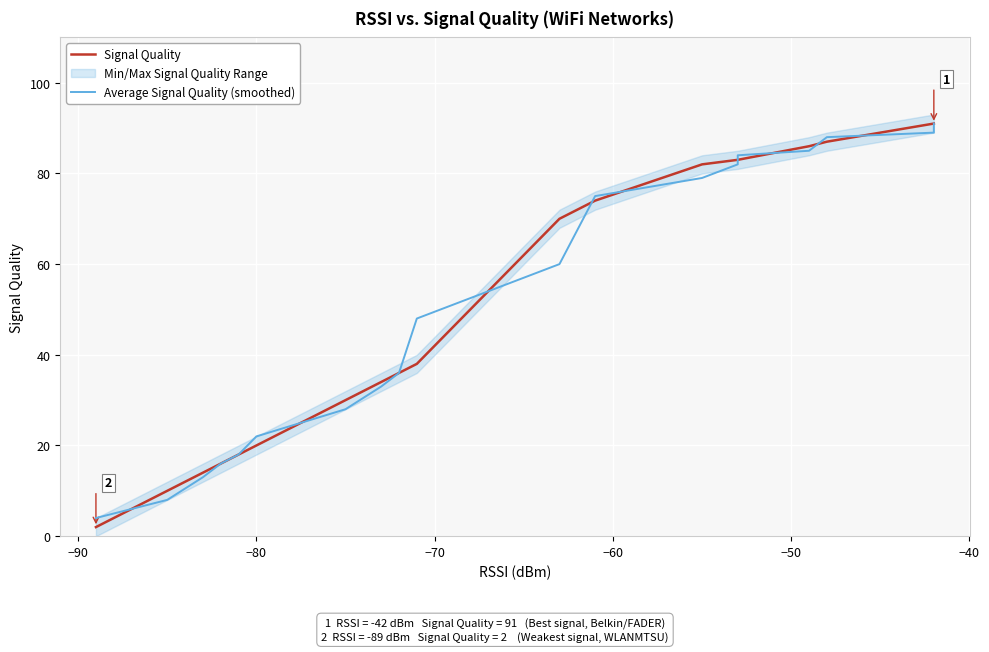

List the series in order of their overall mean, highest first.

Signal Quality, Average Signal Quality (smoothed)